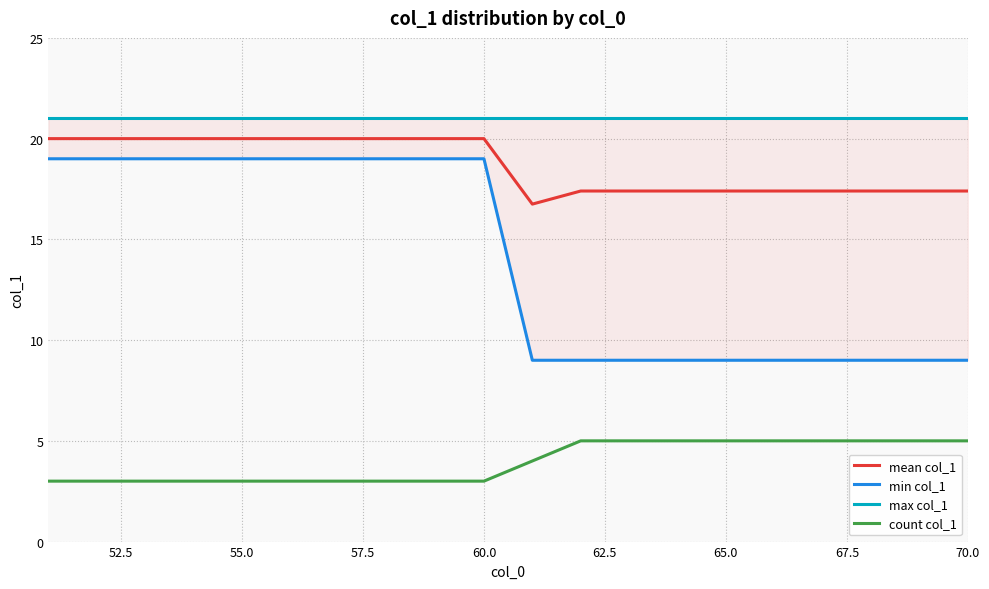

The mean col_1 series shows 17.4 at 70.0. True or false?

True